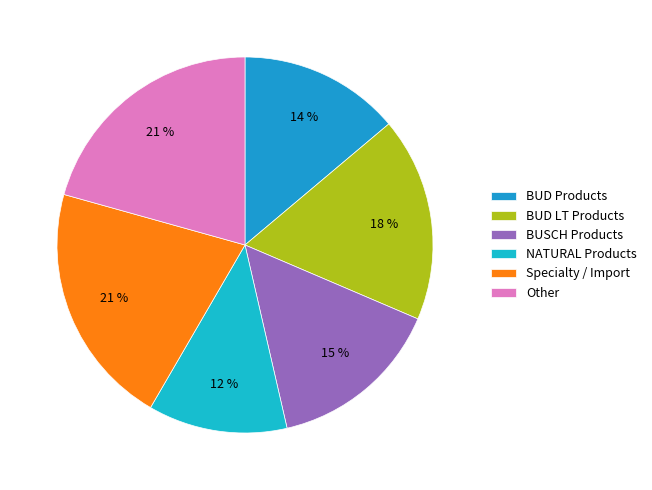

What is the smallest slice in the pie chart?

NATURAL Products